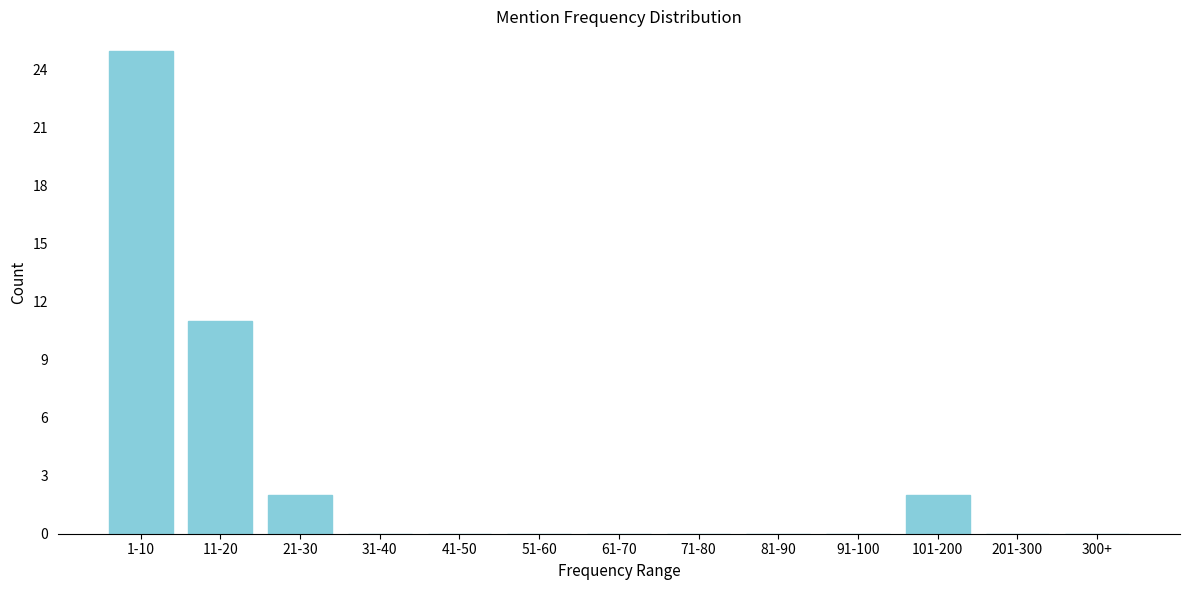

Reading left to right, what are all the values shown in this chart?

1-10=25	11-20=11	21-30=2	31-40=0	41-50=0	51-60=0	61-70=0	71-80=0	81-90=0	91-100=0	101-200=2	201-300=0	300+=0